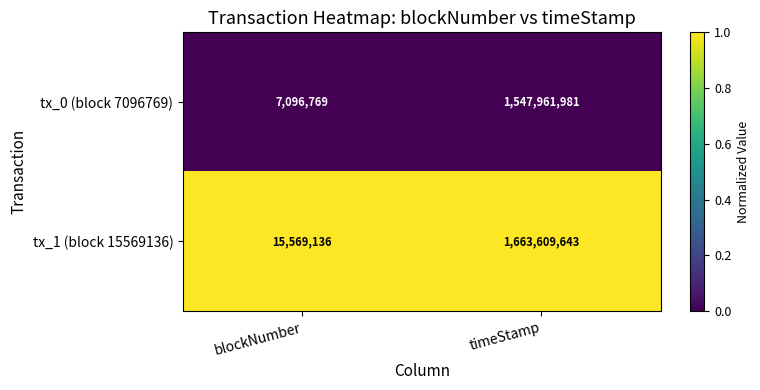

At which category is the sum across all series the highest?

timeStamp